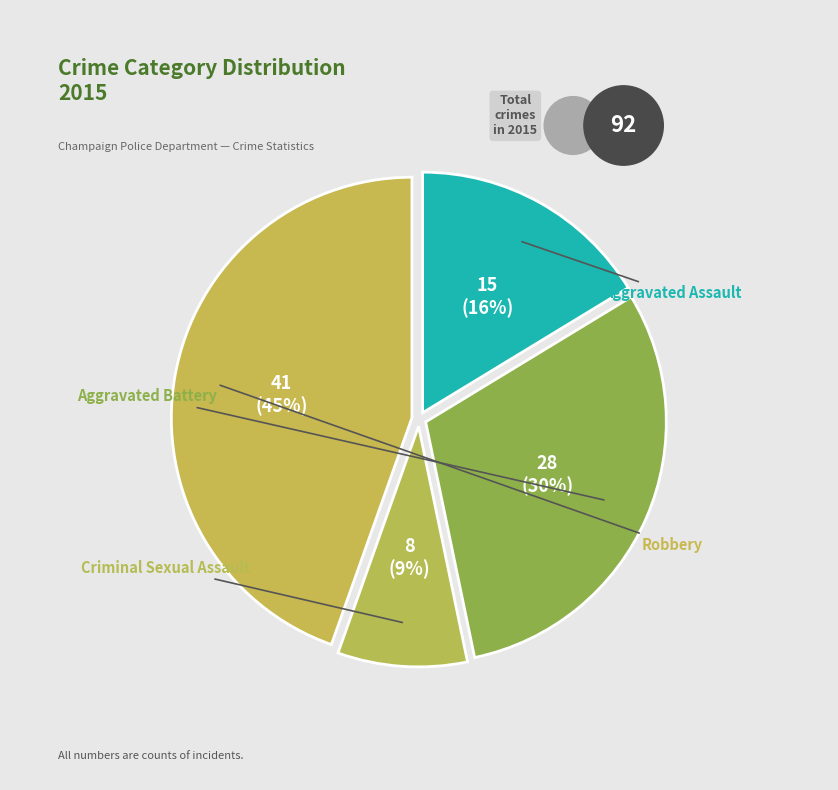

What is the largest slice in the pie chart?

Robbery